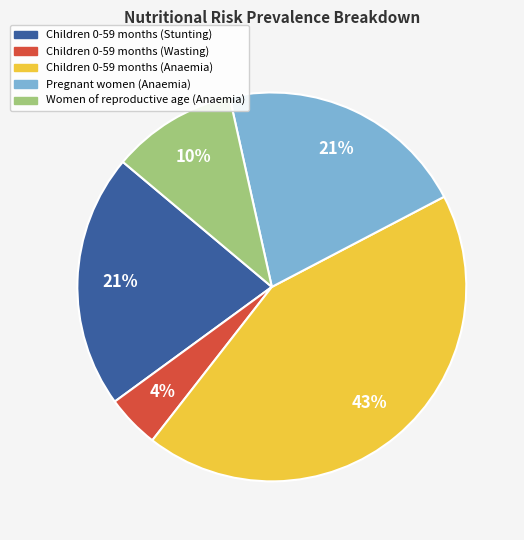

Combined, do Pregnant women (Anaemia) and Women of reproductive age (Anaemia) account for over 50%?

No